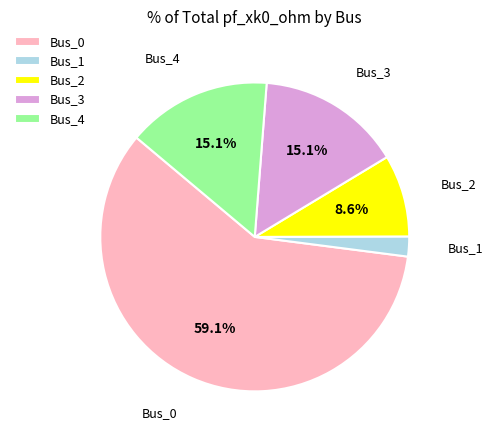

Is it true that Bus_2 is 14% of the pie?

False